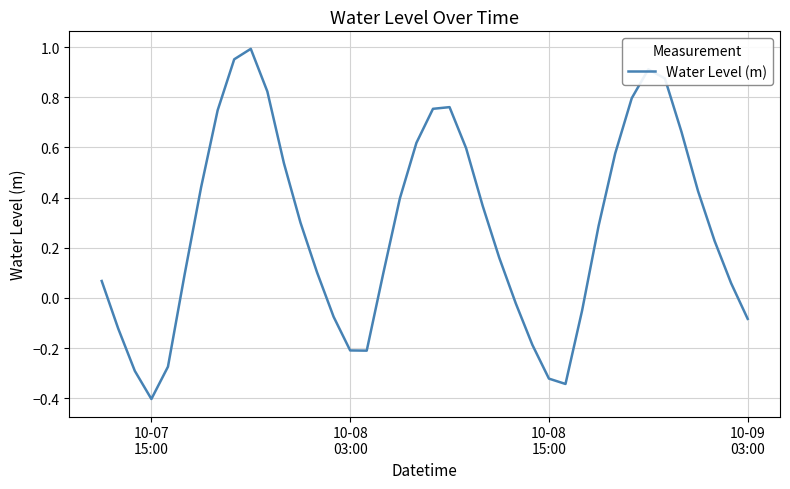

What is the smallest value displayed?

-0.4